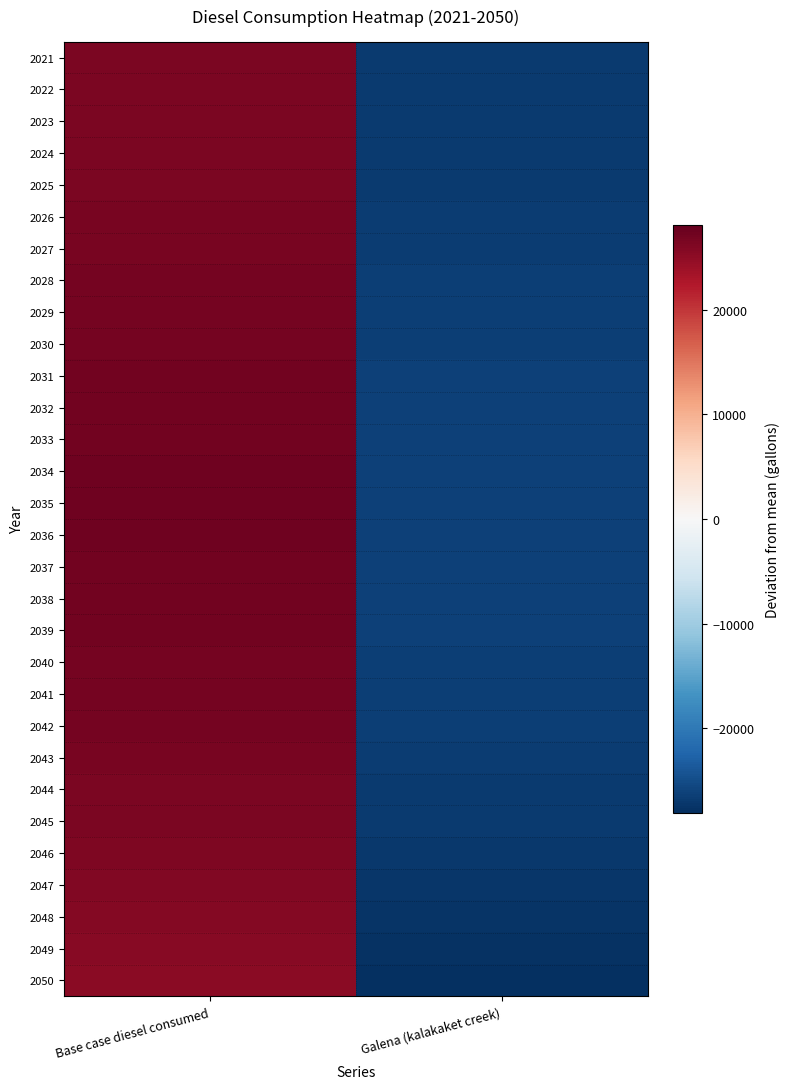

What is the spread (max minus min) of values at Base case diesel consumed?

1951.4